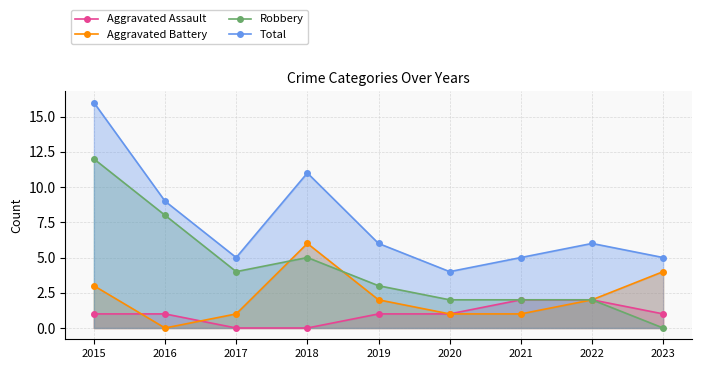

What is the difference between the highest and lowest values at 2021?

4